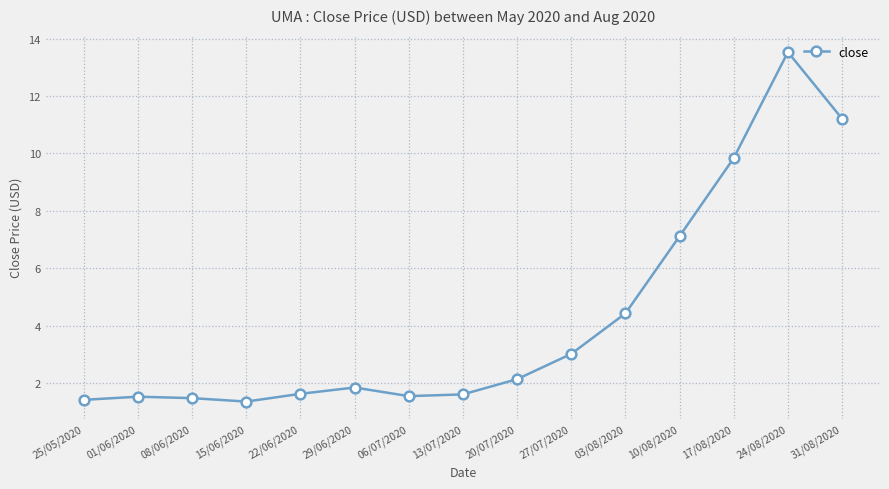

Is it true that the value at 15/06/2020 is 1.4?

True